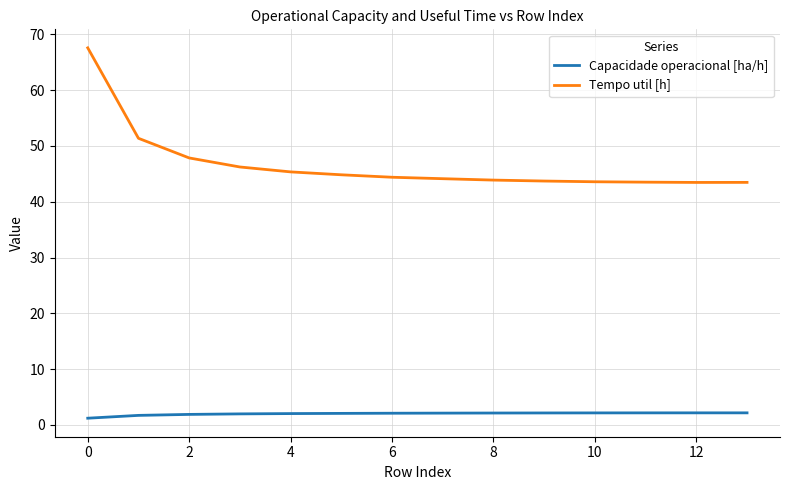

What is the minimum value for Tempo util [h]?

43.5